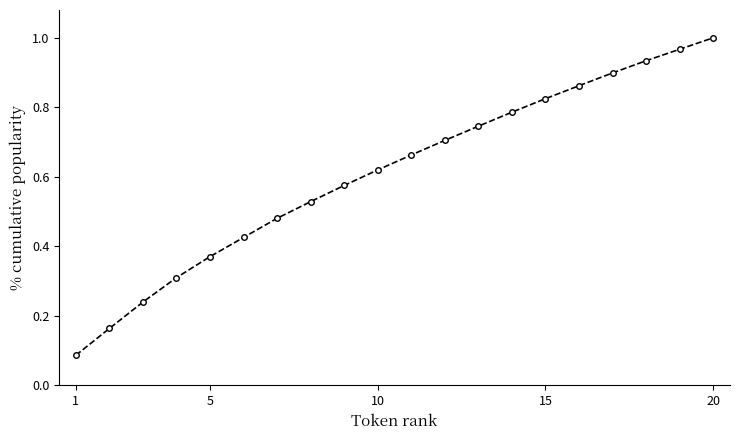

What is the sum of all values?

12.2